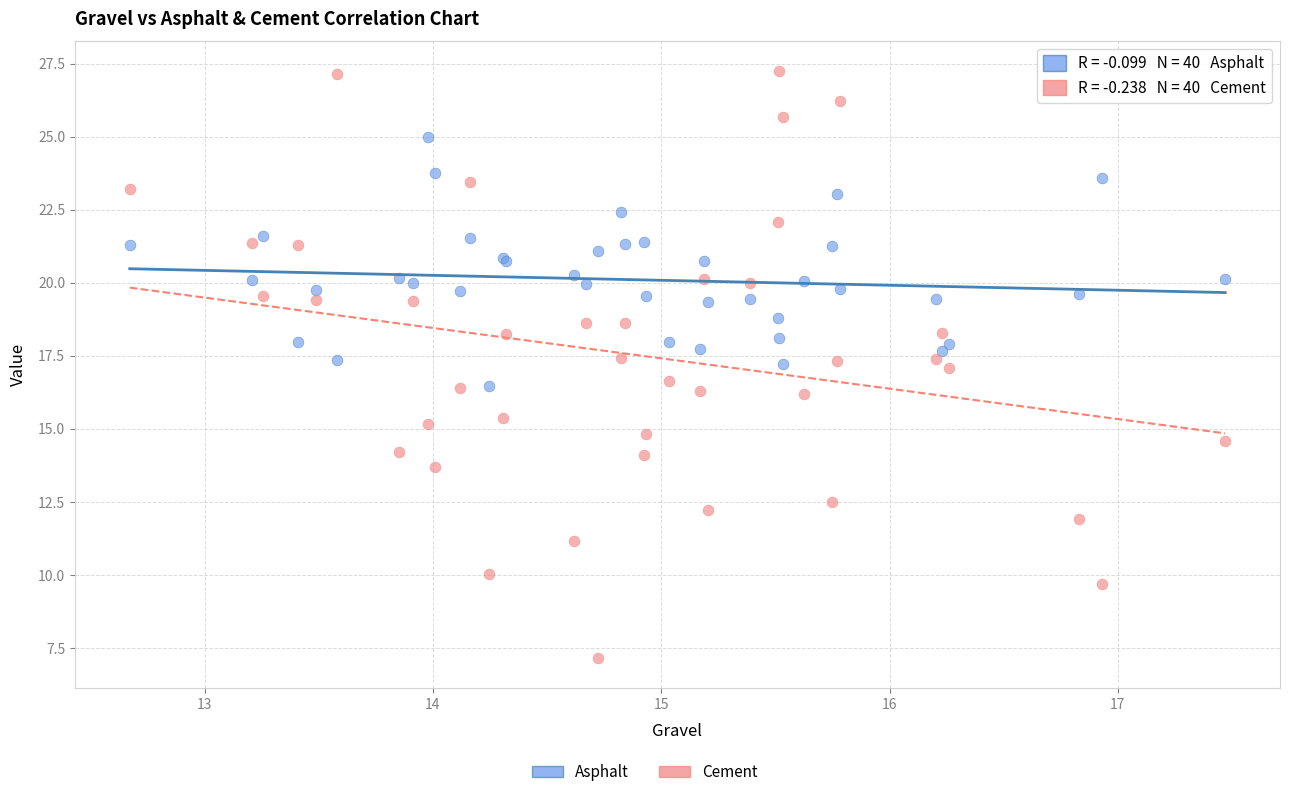

Which series contains the highest Y value?

Cement